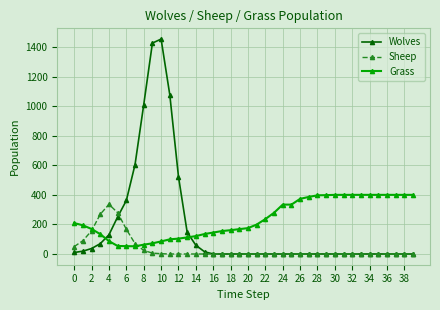

What are all the series names shown in the legend?

Wolves, Sheep, Grass